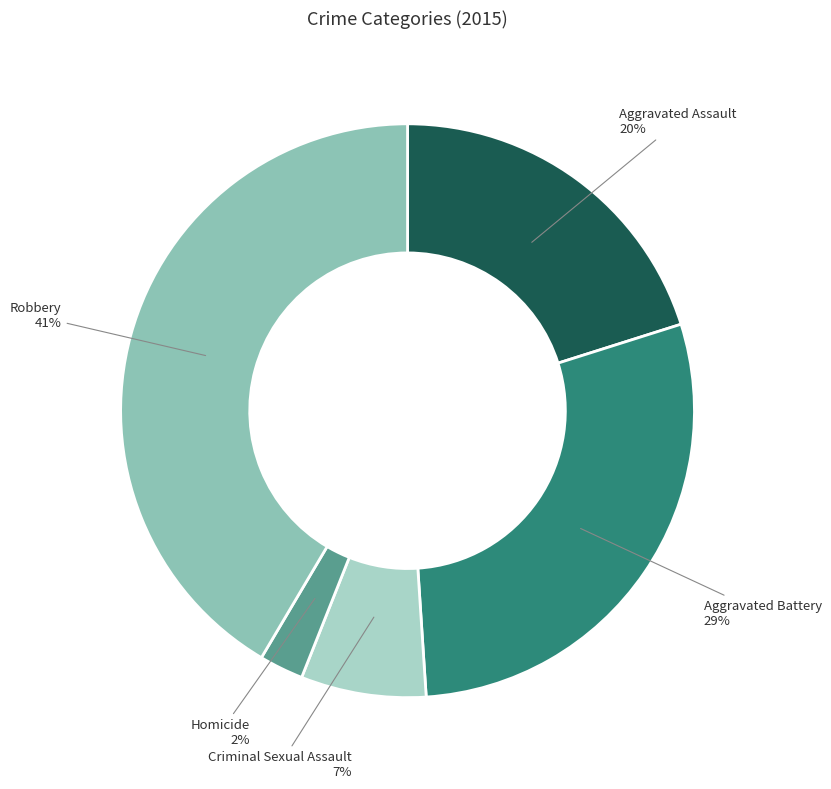

True or false: Criminal Sexual Assault accounts for 7% of the total.

True